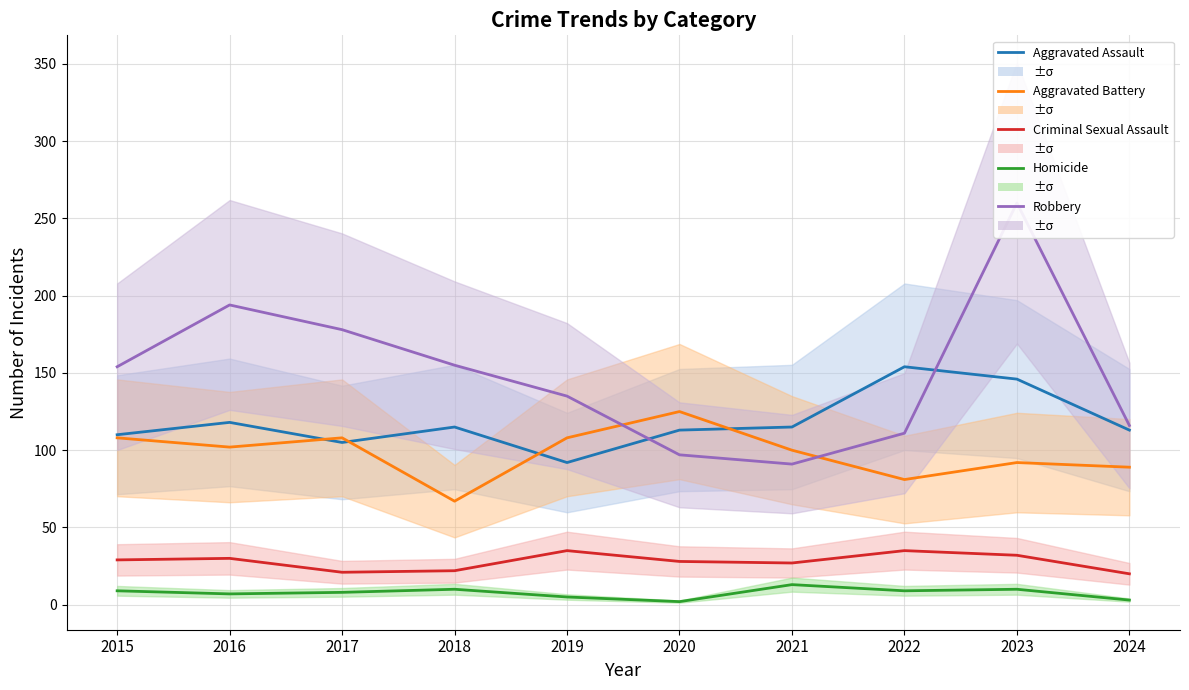

Which series has the largest range (max minus min)?

Robbery